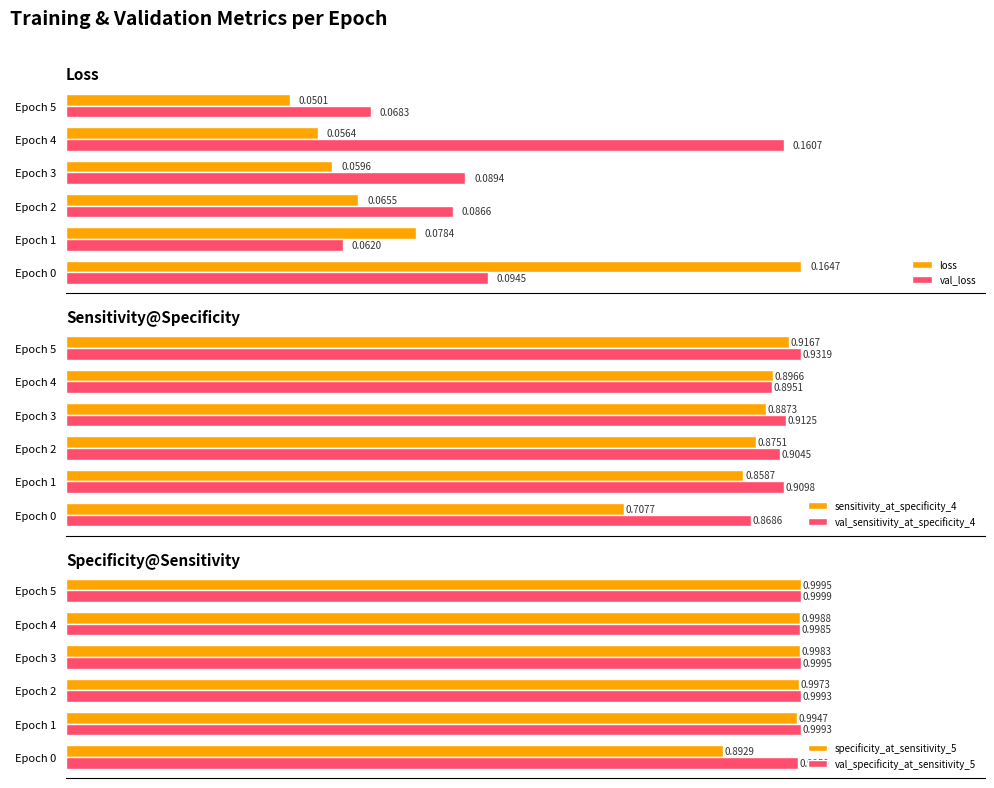

Is it true that val_sensitivity_at_specificity_4 equals 1.5 at Epoch 2?

False